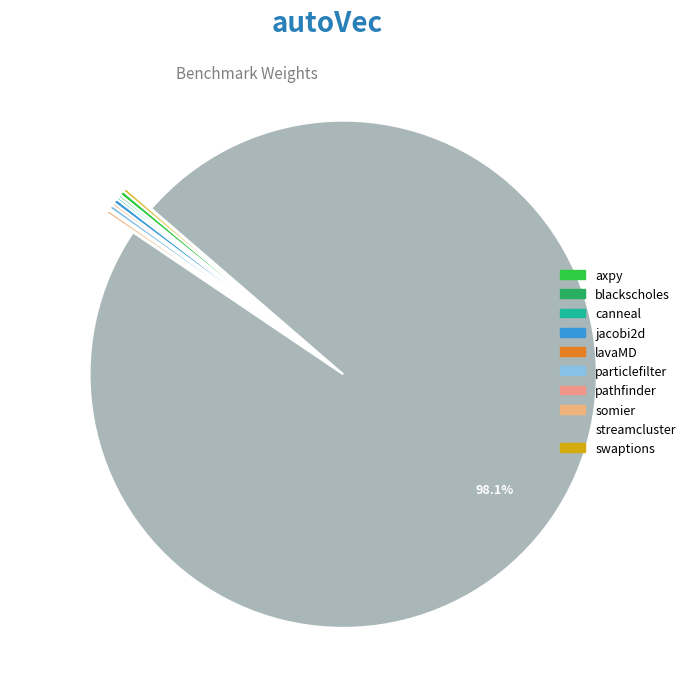

Is it true that axpy is 1% of the pie?

False